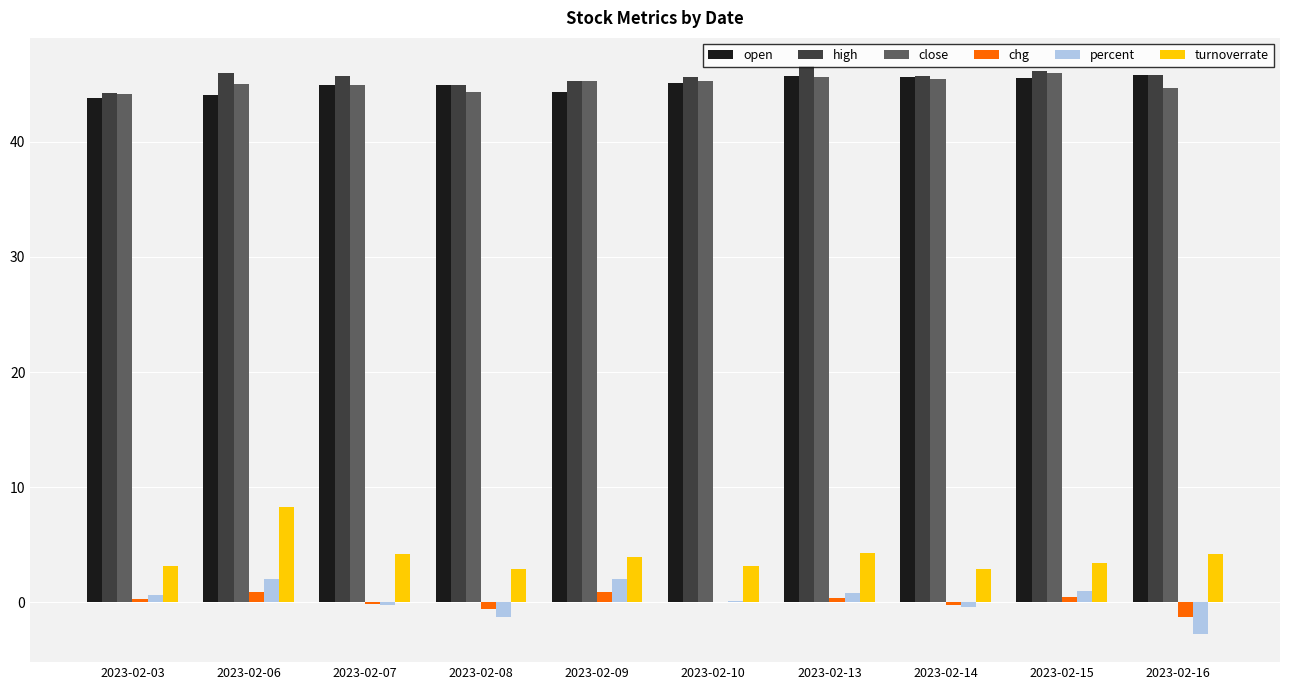

Is it true that high equals 46.5 at 2023-02-13?

True